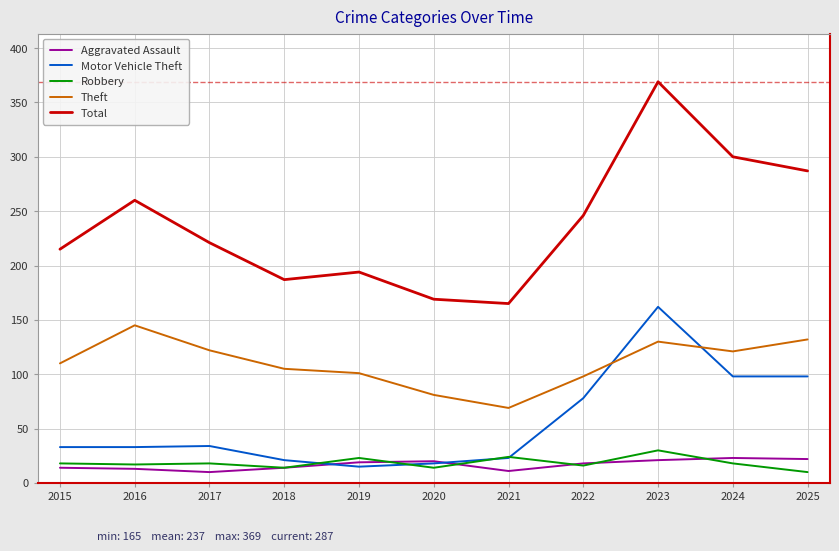

Is it true that Motor Vehicle Theft equals 78 at 2022?

True